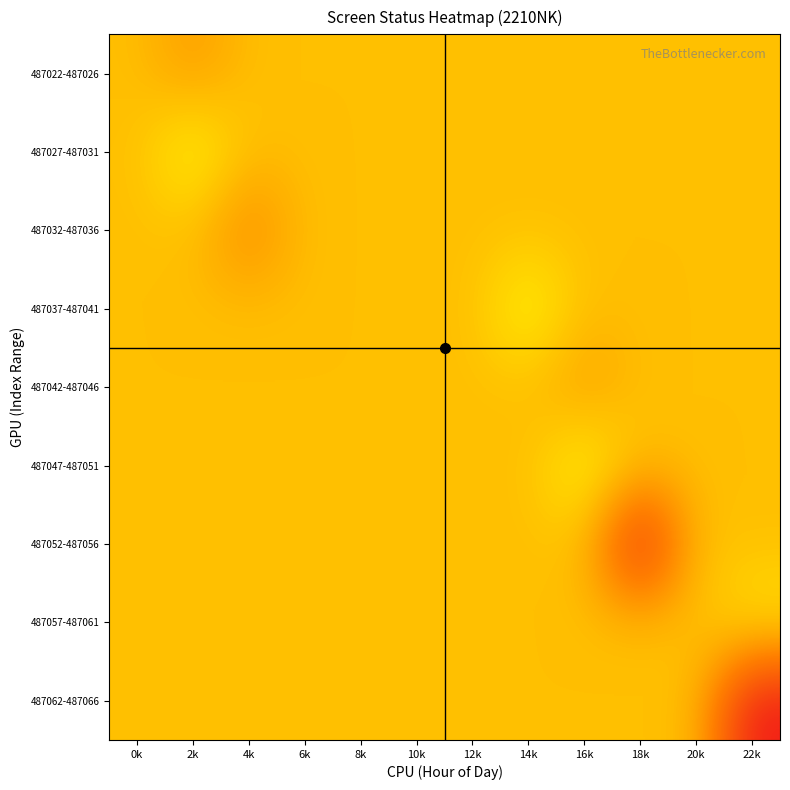

How many distinct data groups are displayed?

9